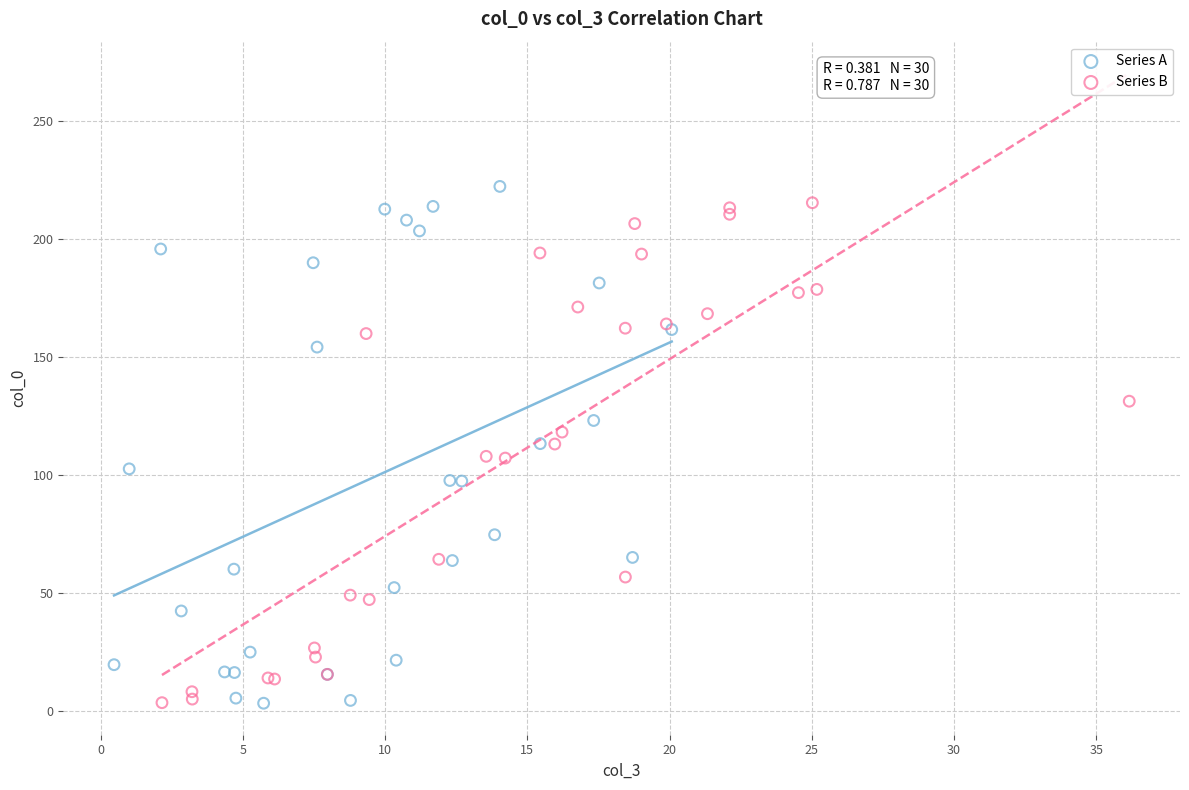

Which series reaches the maximum Y coordinate?

Series A